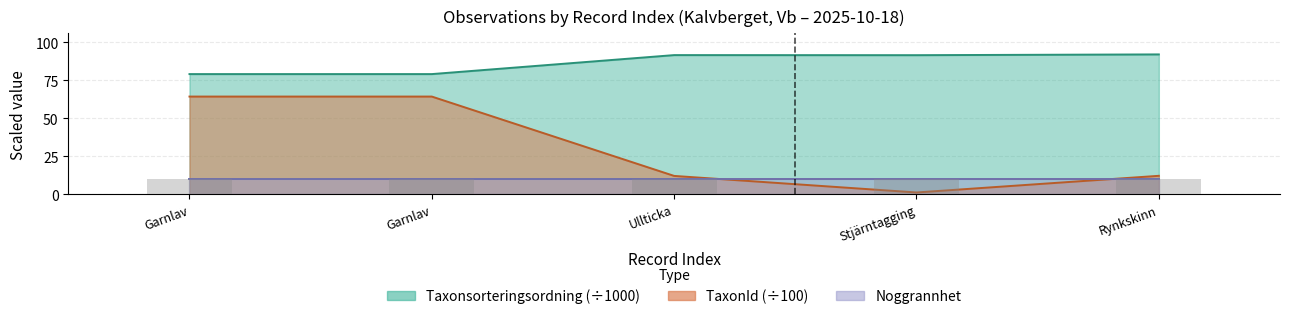

Read the Taxonsorteringsordning value at Garnlav.

79.0